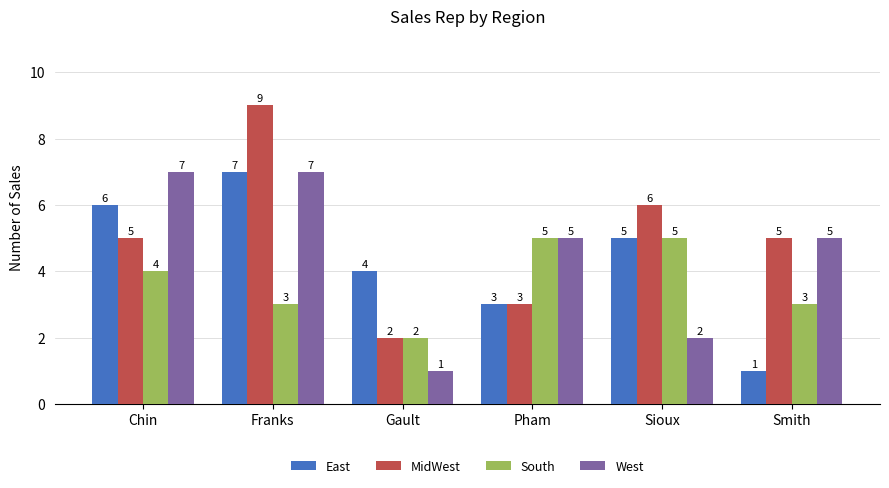

What is the sum of all East values?

26